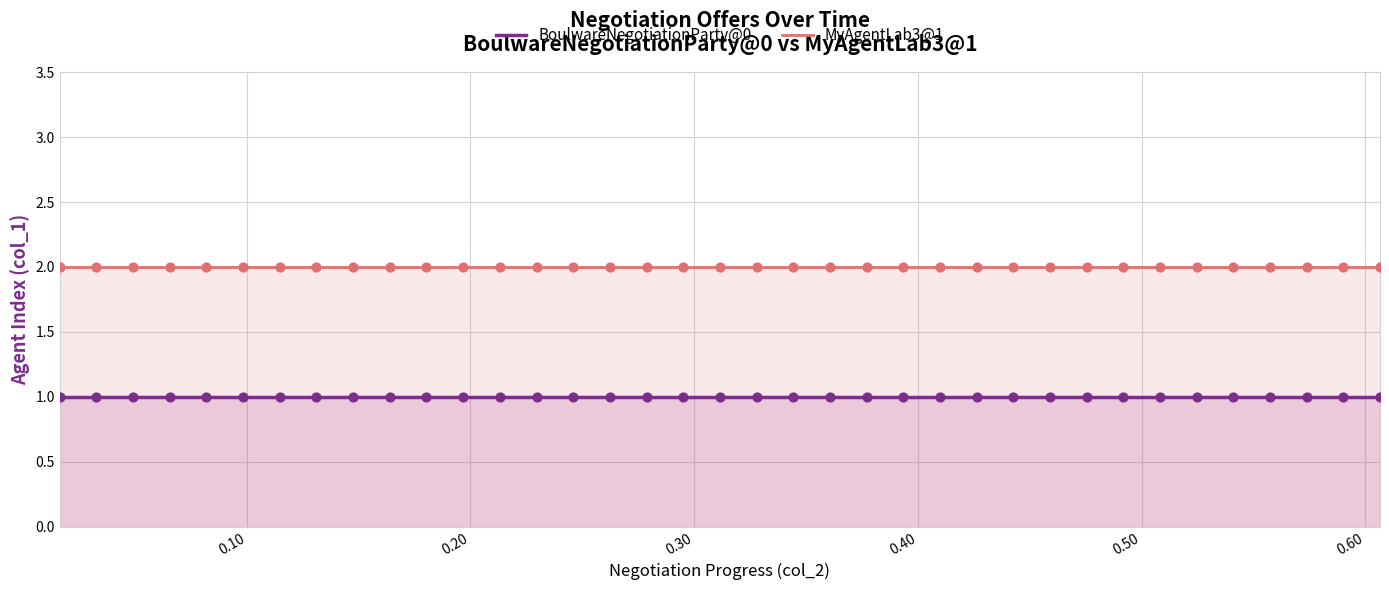

Which series contains the highest Y value?

MyAgentLab3@1